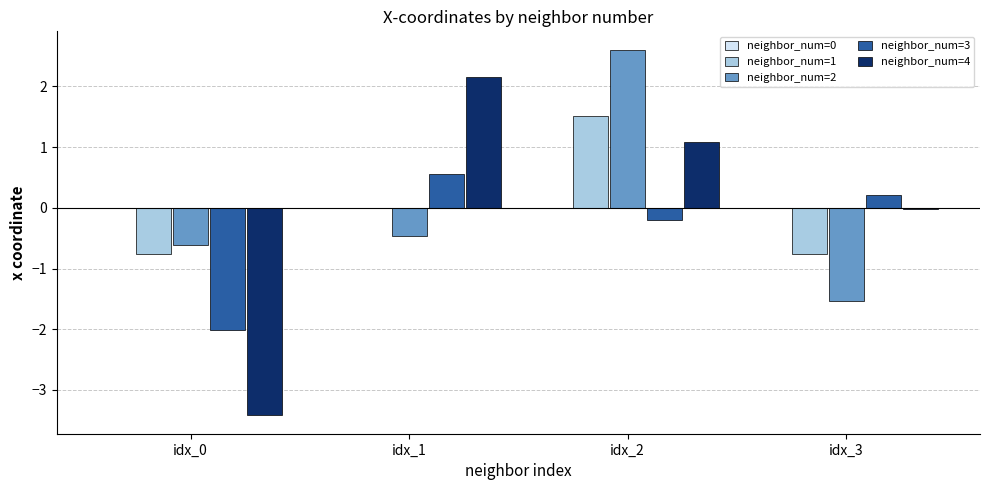

True or false: neighbor_num=2 has a value of -1.5 at idx_3.

True